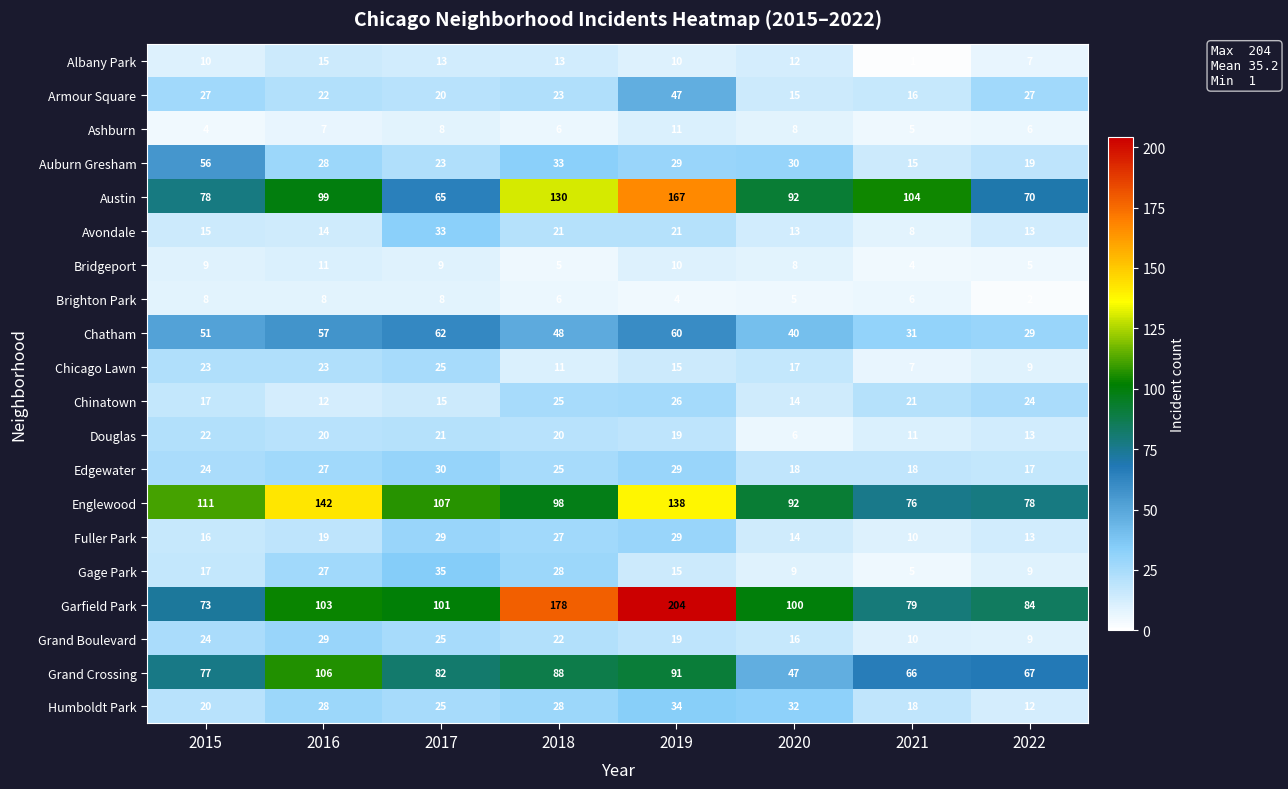

Is it true that Englewood equals 57 at 2019?

False